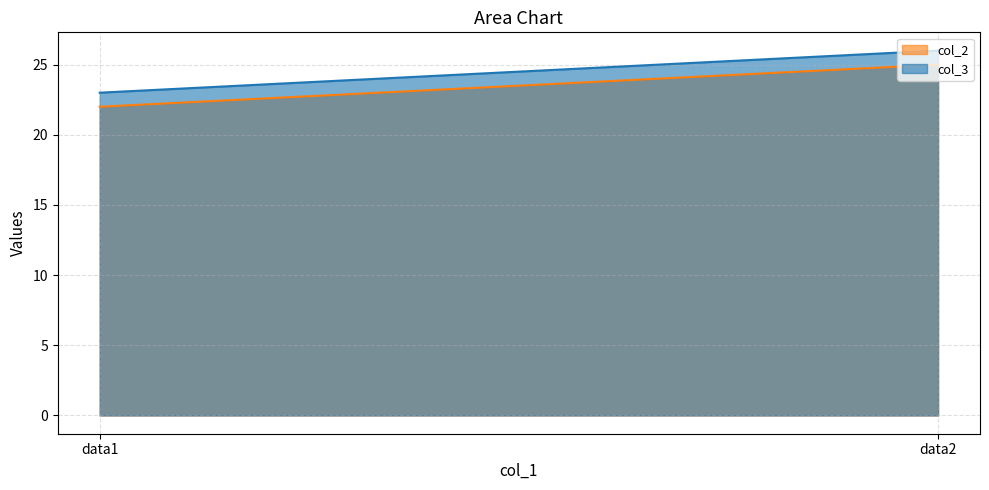

Is it true that col_2 equals 22 at data1?

True